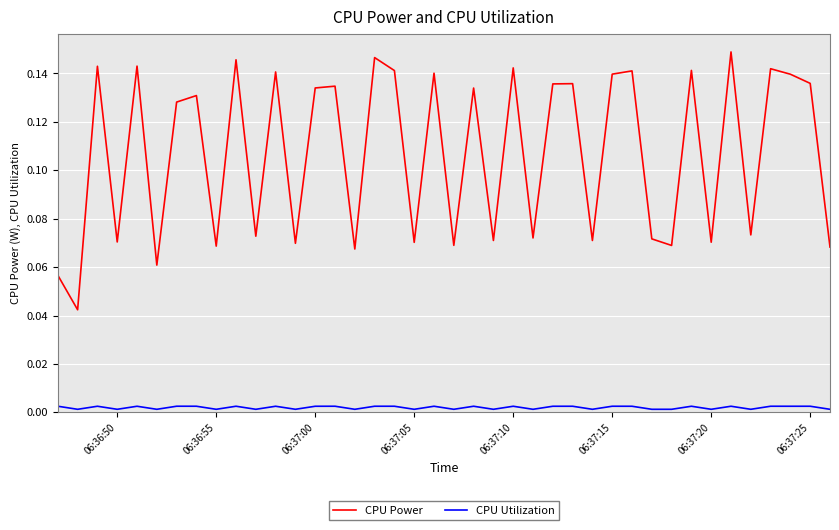

Which series has the largest range (max minus min)?

CPU Power